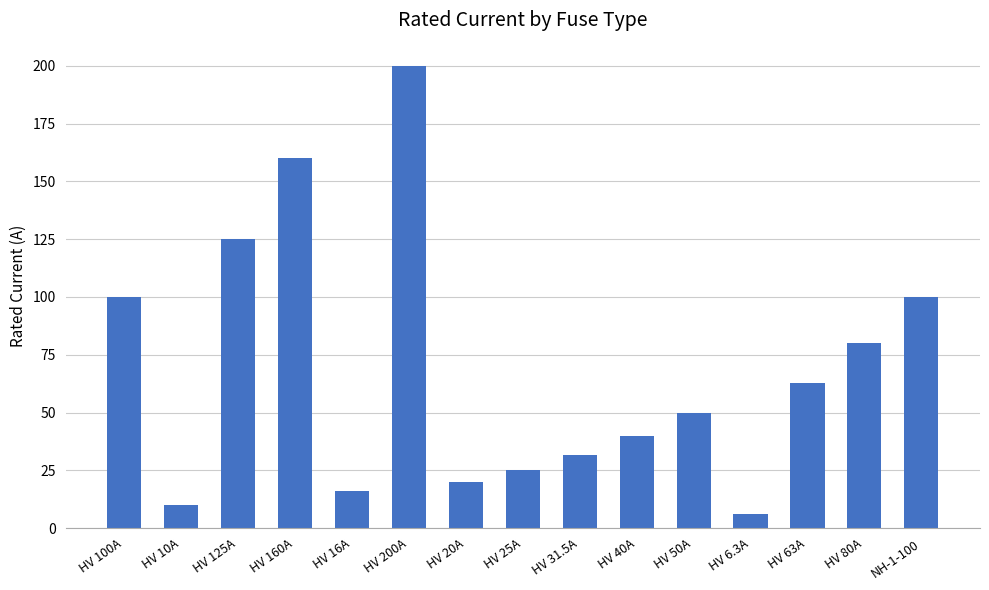

The chart shows a value of 160.6 at NH-1-100. True or false?

False